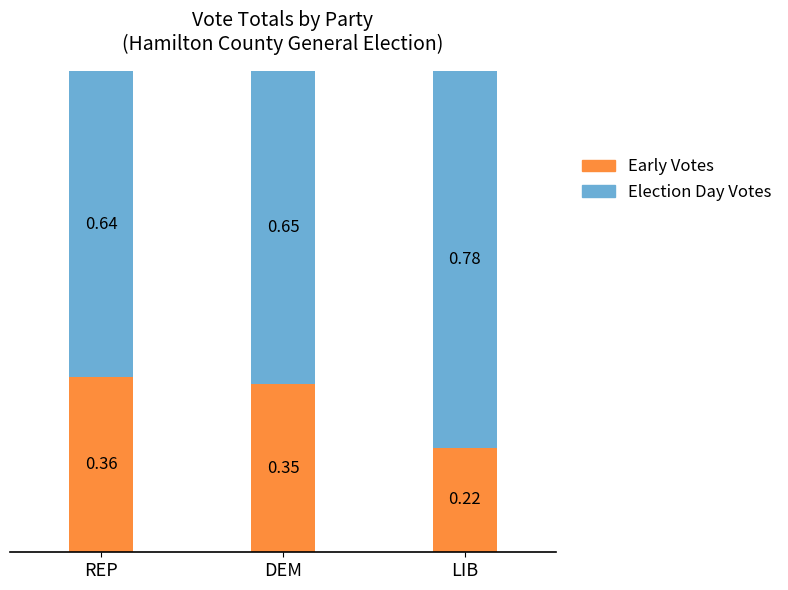

What is the average value of the Early Votes series?

0.3